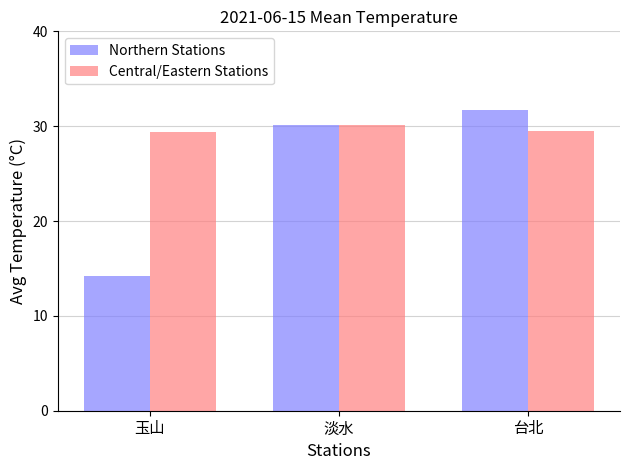

What is the maximum value for Central/Eastern Stations?

30.1